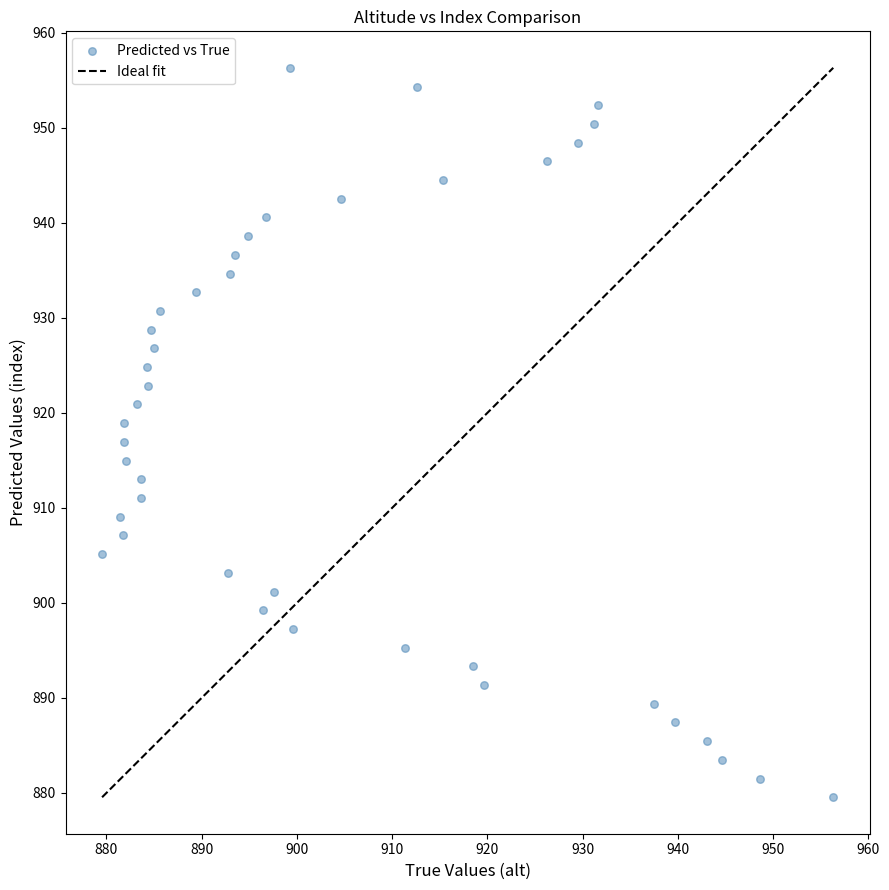

What is the range of Y values (max minus min)?

76.8